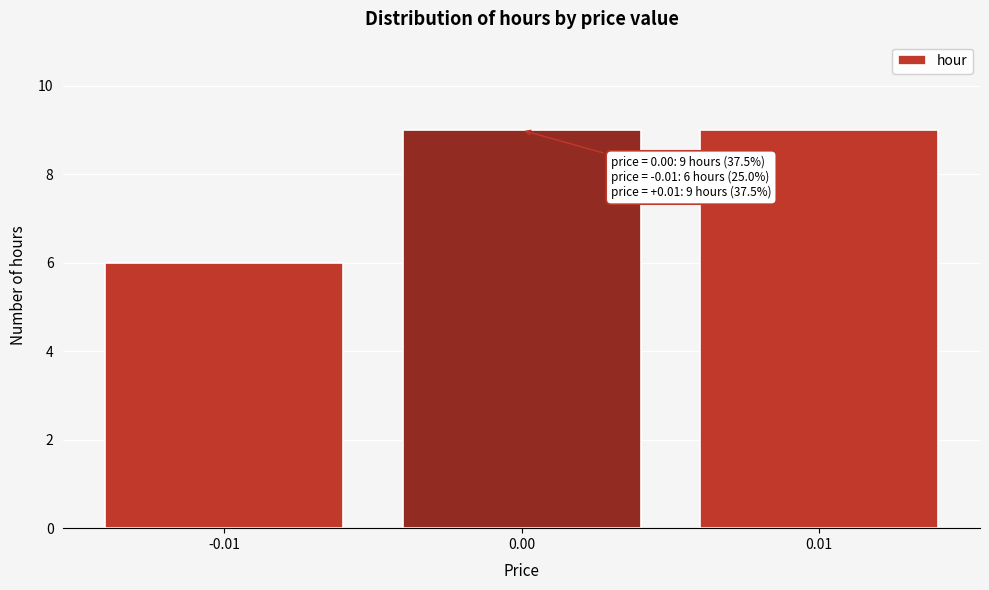

Reading left to right, what are all the values shown in this chart?

6	9	9